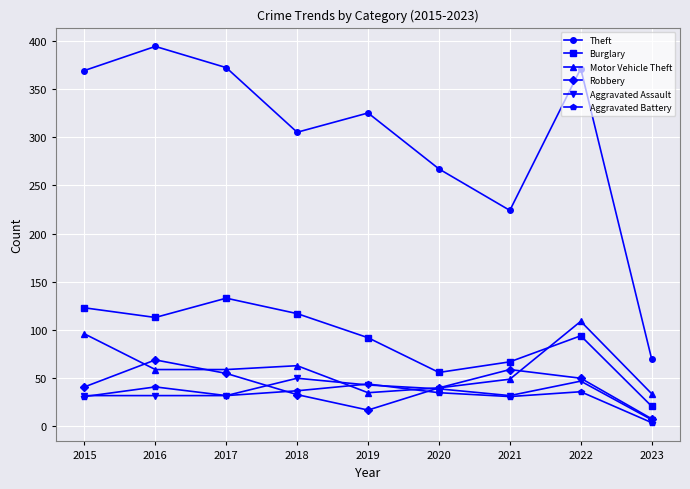

What are all the series names shown in the legend?

Theft, Burglary, Motor Vehicle Theft, Robbery, Aggravated Assault, Aggravated Battery